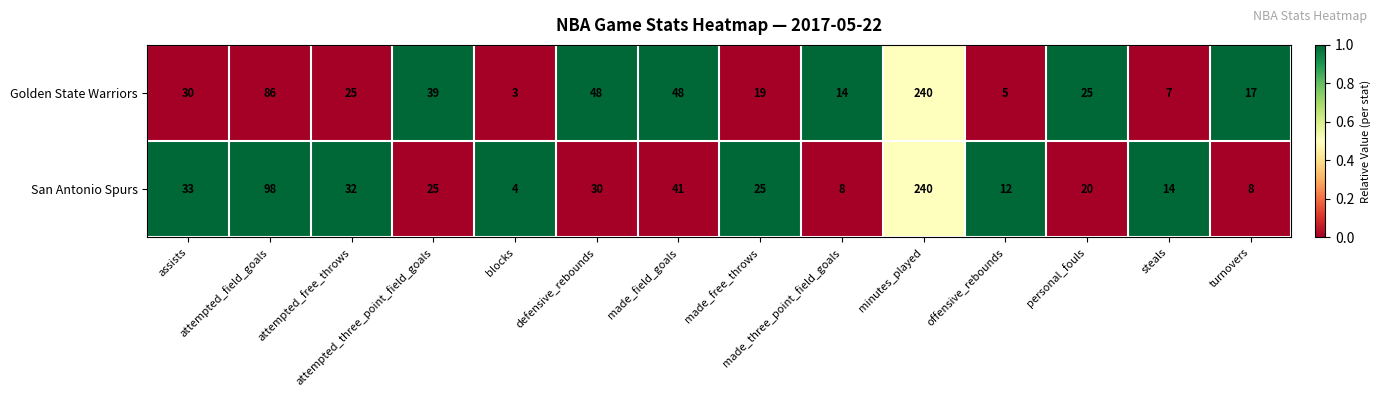

Rank the series by their average value, from lowest to highest.

San Antonio Spurs, Golden State Warriors